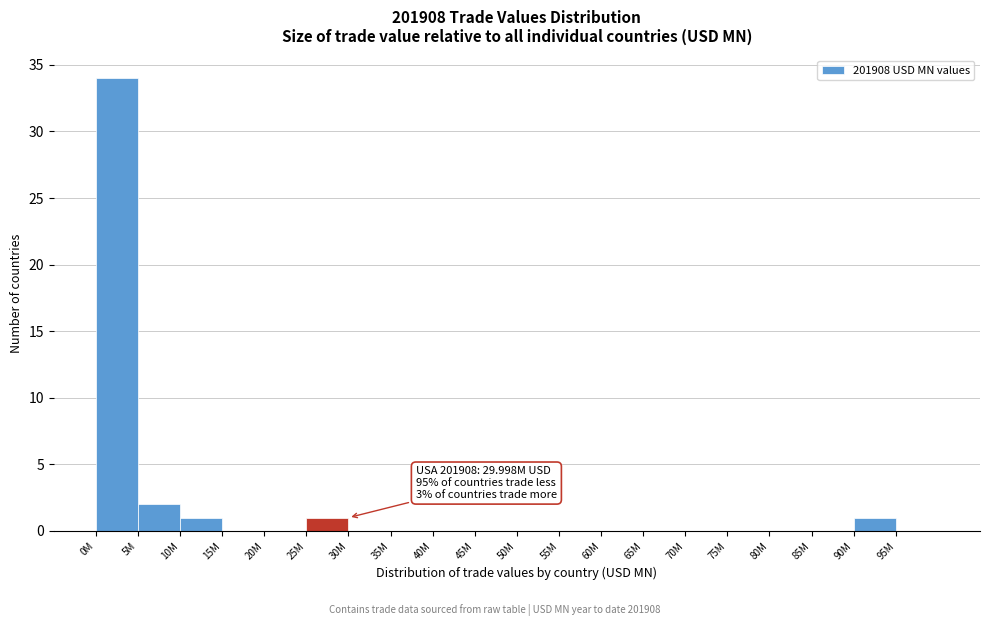

Reading left to right, extract all data points from this chart.

0M=34	5M=2	10M=1	15M=0	20M=0	25M=1	30M=0	35M=0	40M=0	45M=0	50M=0	55M=0	60M=0	65M=0	70M=0	75M=0	80M=0	85M=0	90M=1	95M=0